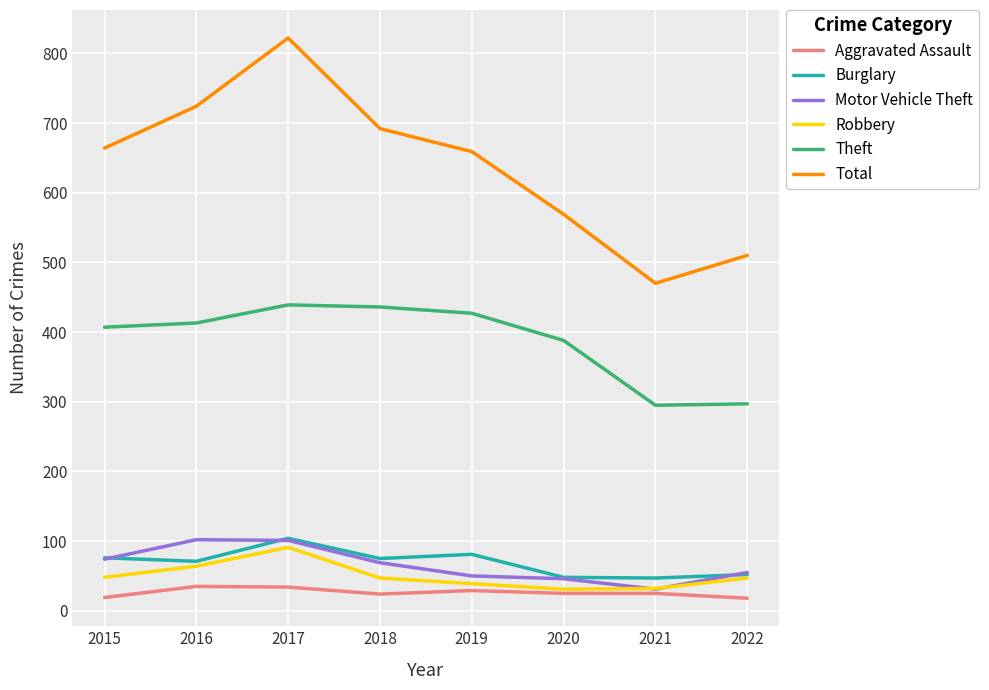

The Robbery series shows 64 at 2016. True or false?

True